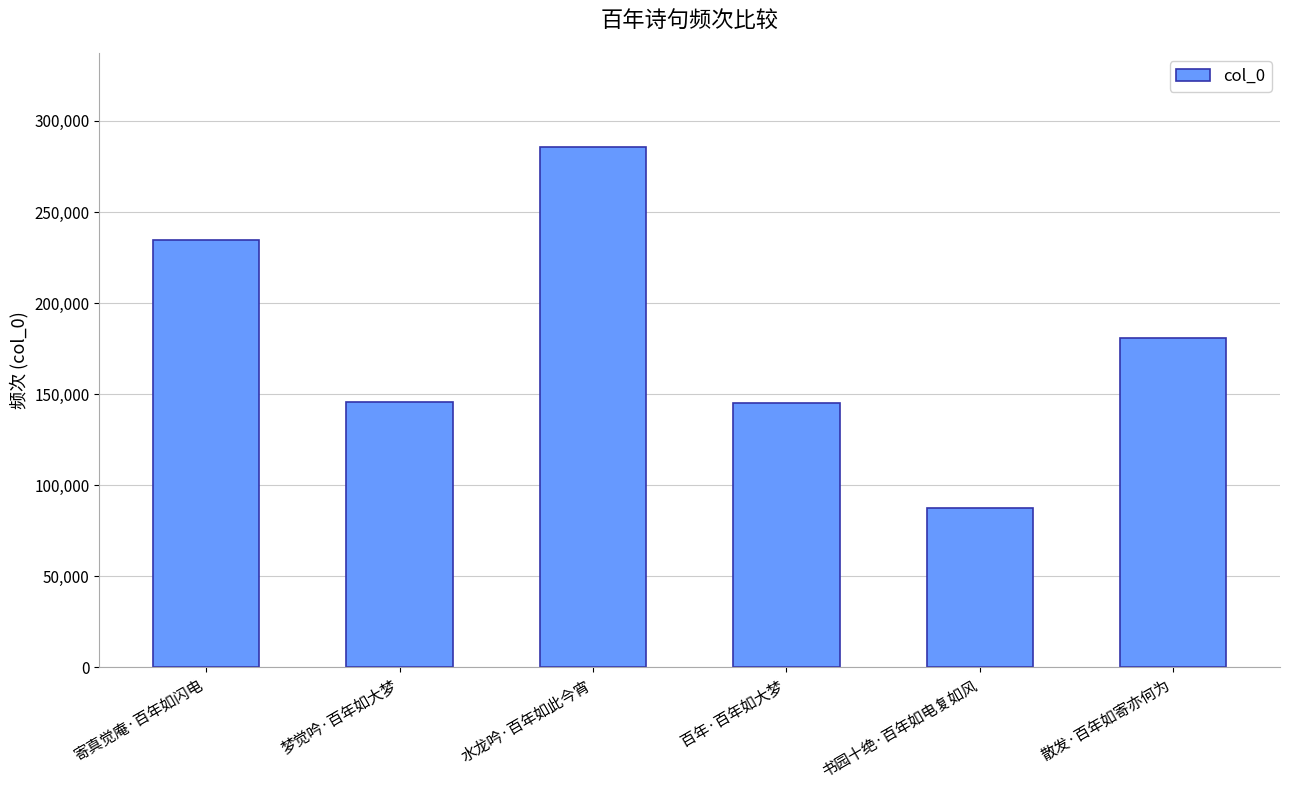

The chart shows a value of 285827 at 水龙吟·百年如此今宵. True or false?

True